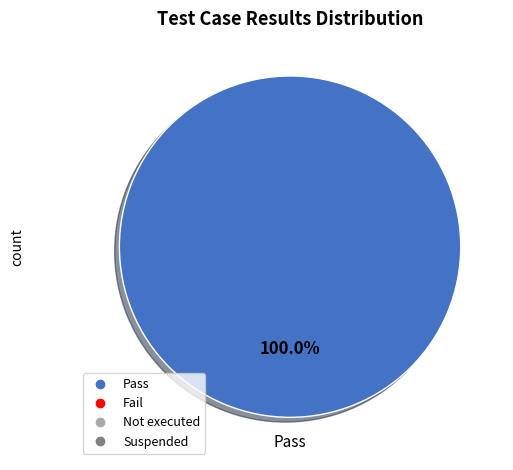

Is there any slice that represents more than half of the pie?

Yes